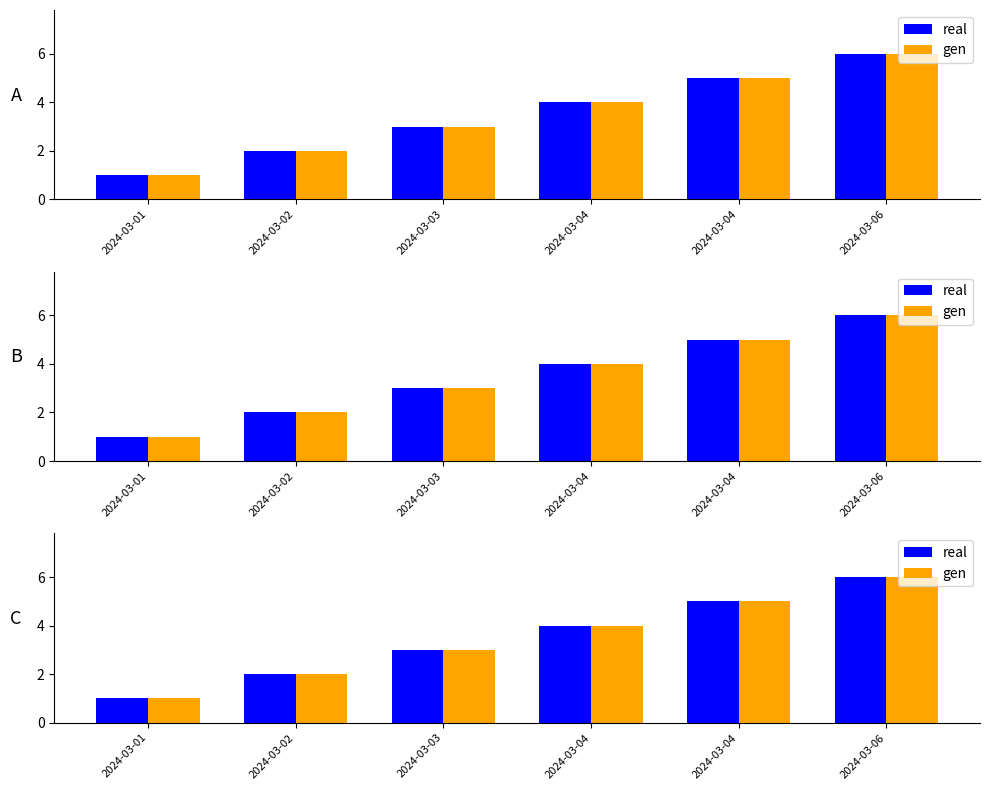

What are all the series names shown in the legend?

real, gen